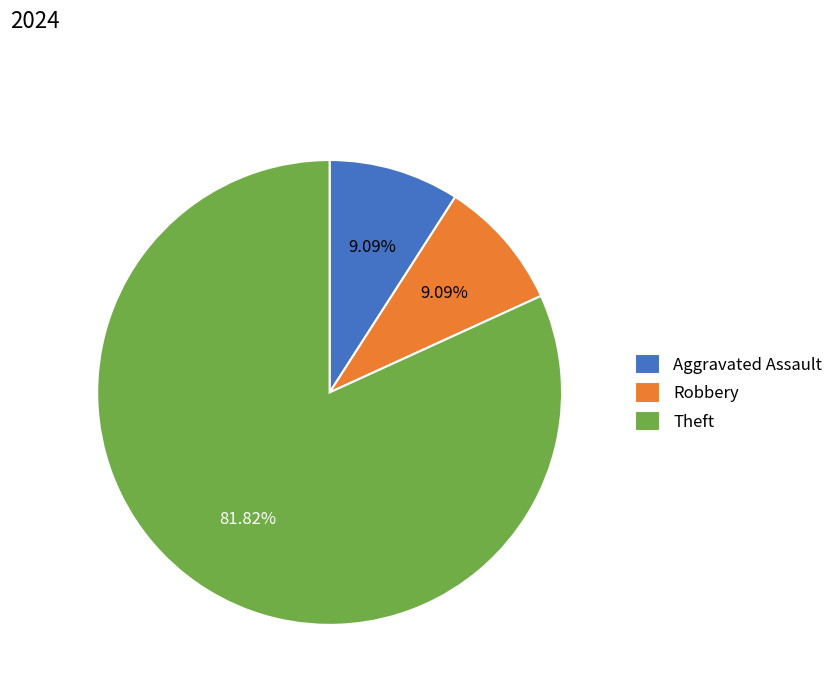

Is there any slice that represents more than half of the pie?

Yes